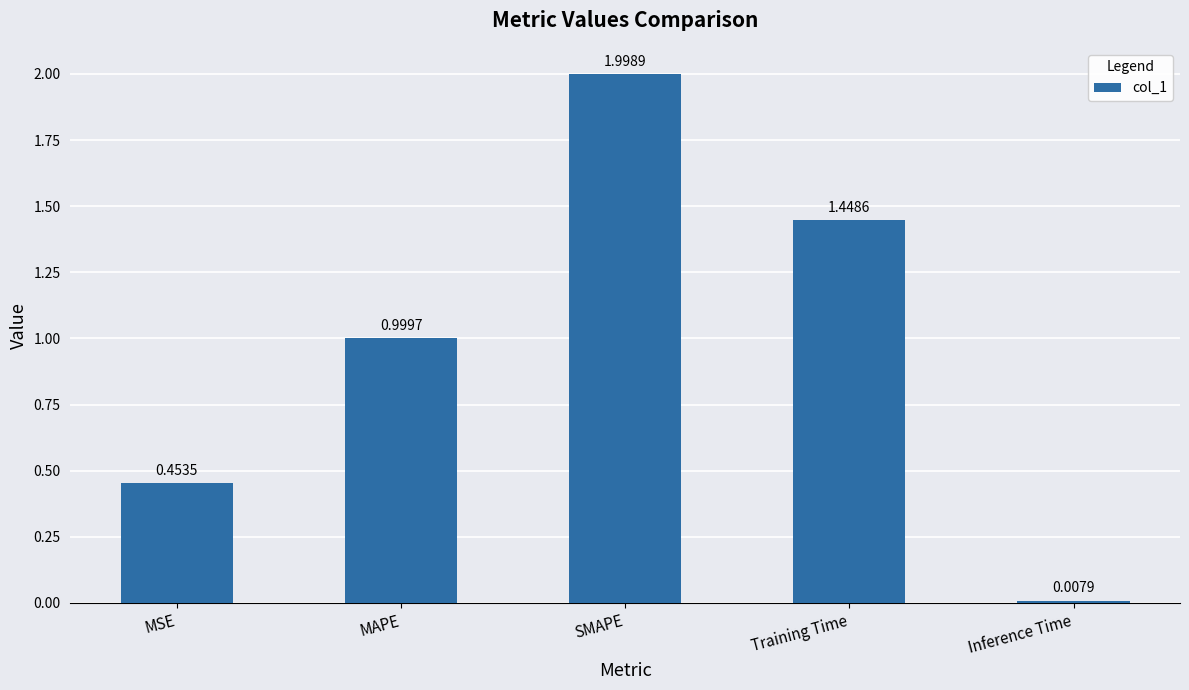

What is the difference between the maximum and minimum values?

2.0